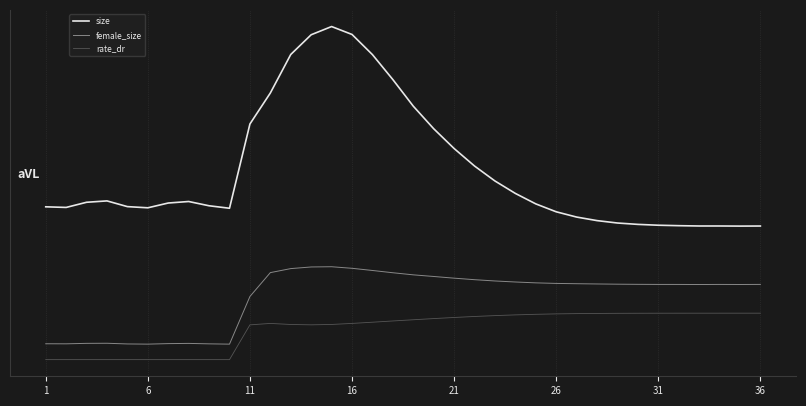

Which series has the widest spread of values?

size